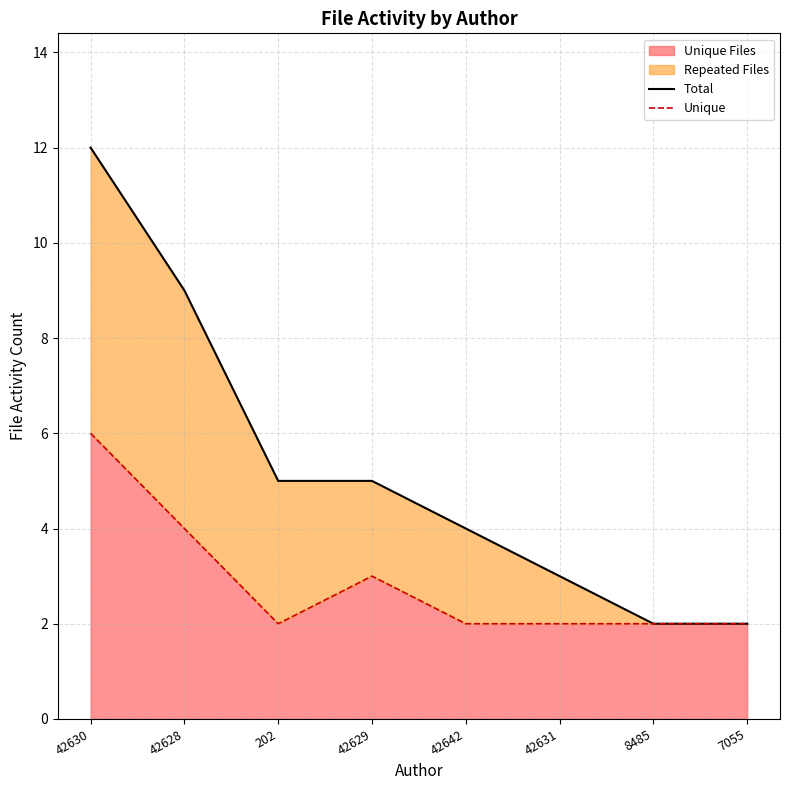

Reading left to right, list all the values displayed in this chart.

Total: 42630=12	42628=9	202=5	42629=5	42642=4	42631=3	8485=2	7055=2
Unique: 42630=6	42628=4	202=2	42629=3	42642=2	42631=2	8485=2	7055=2